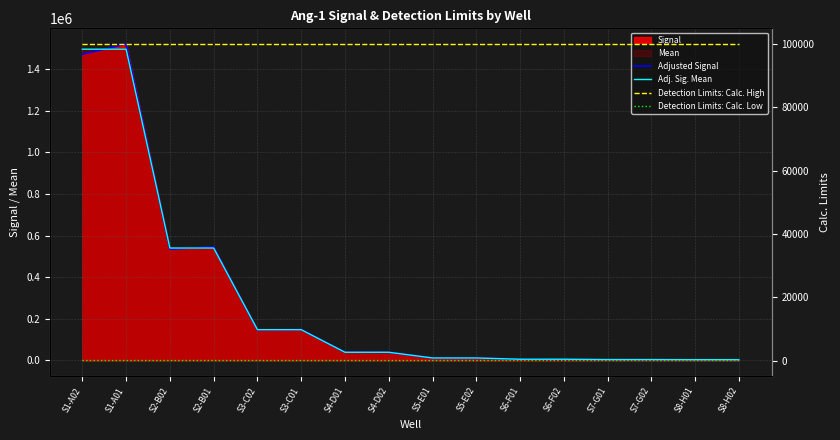

What is the difference between the Adjusted Signal values at S6-F01 and S7-G01?

1790.0